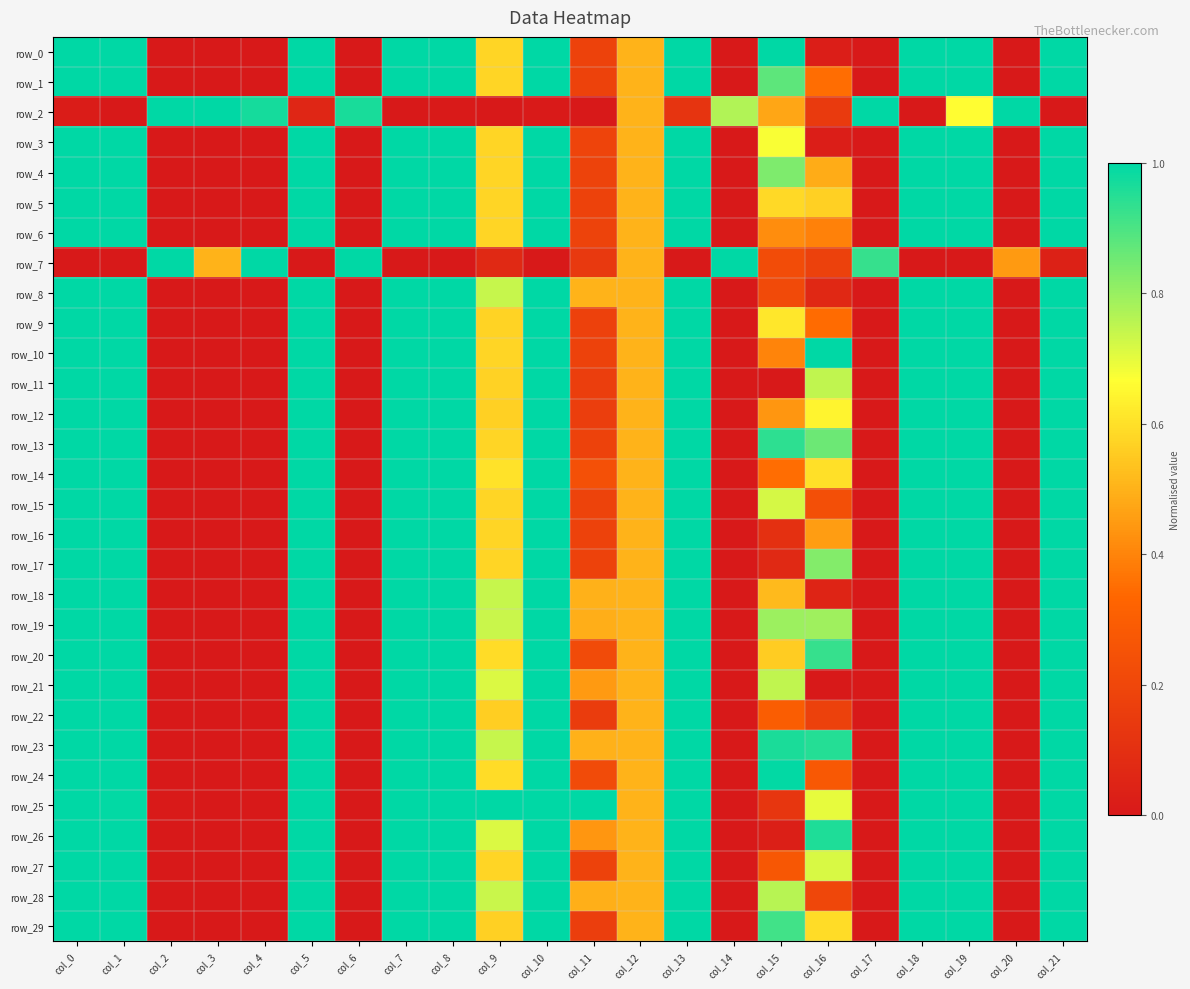

At which category is the sum across all series the highest?

col_19